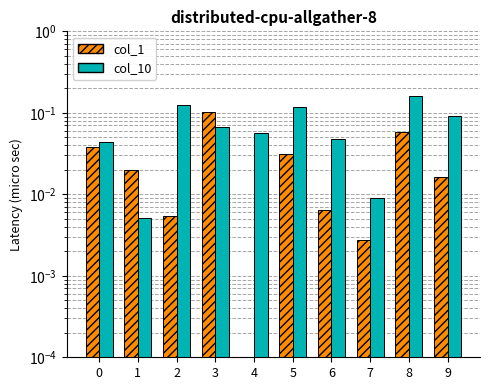

How many groups of bars are there?

10